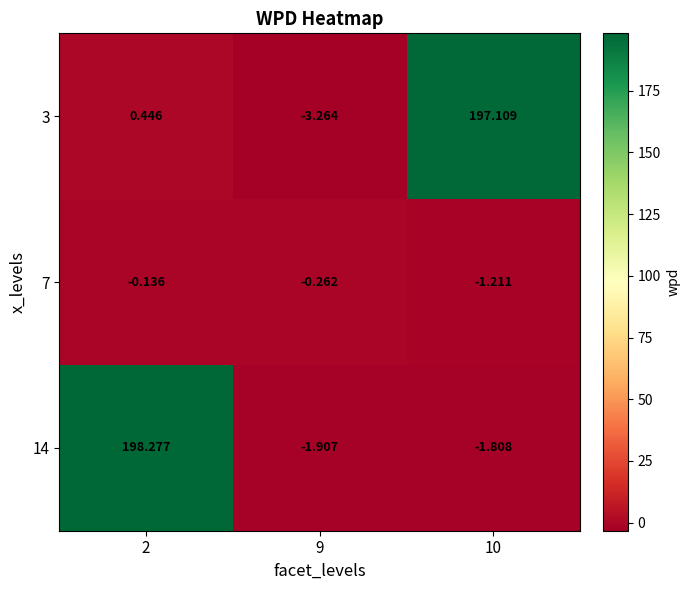

Is the value of 7 at 2 greater than the value of 14 at 10?

Yes